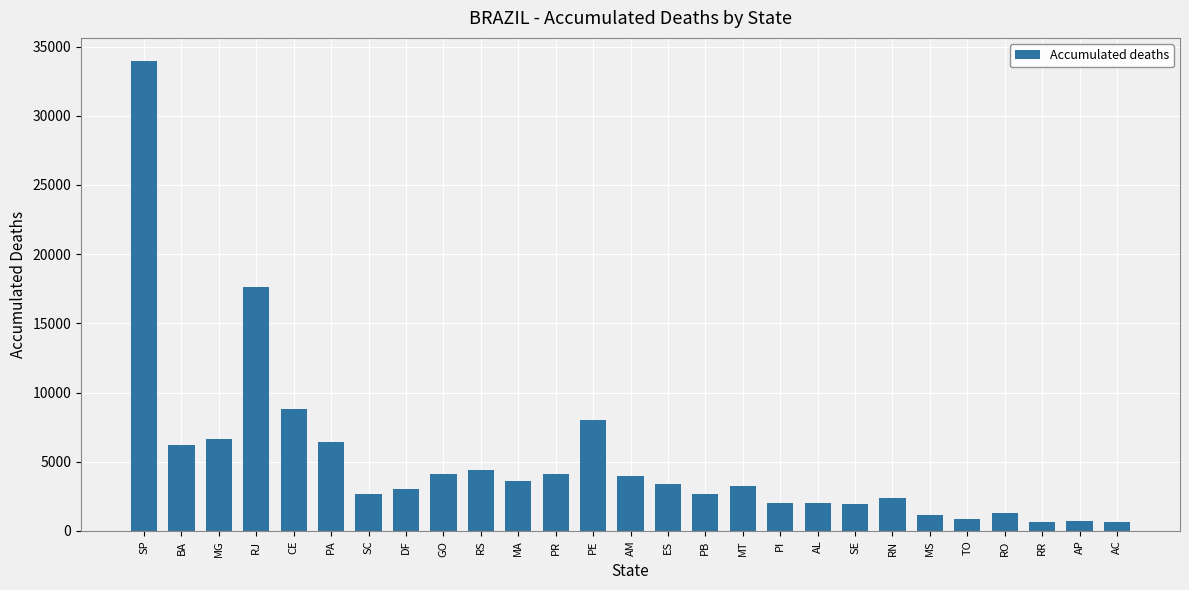

What is the label of the 22nd bar from the right?

PA